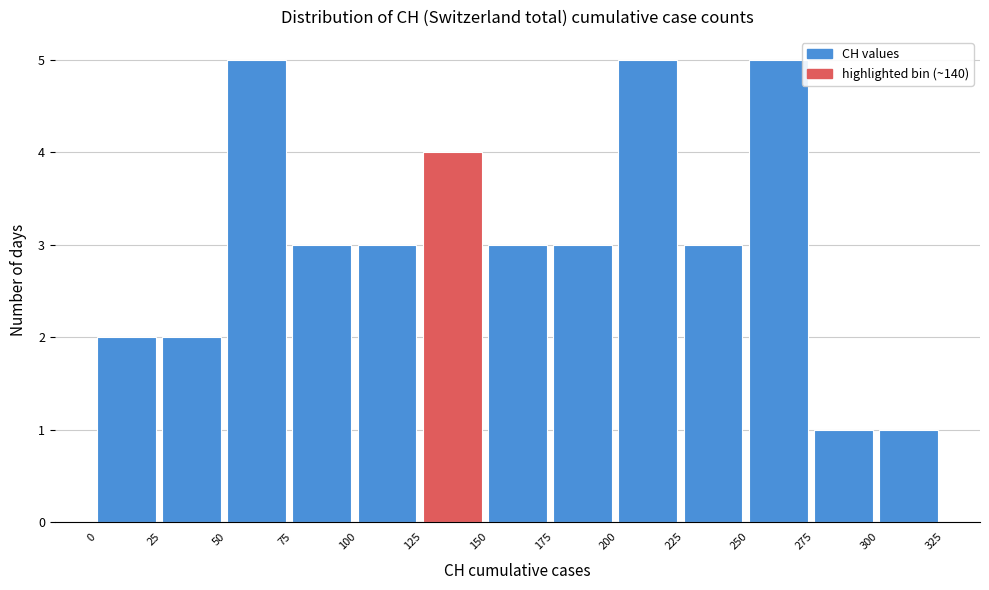

Reading left to right, transcribe this chart: for each bar, give the range it covers on the x-axis and its height. The values are not printed on the chart, so give them approximately, as read against the axis.

0 to 25: 2
25 to 50: 2
50 to 75: 5
75 to 100: 3
100 to 125: 3
125 to 150: 4
150 to 175: 3
175 to 200: 3
200 to 225: 5
225 to 250: 3
250 to 275: 5
275 to 300: 1
300 to 325: 1